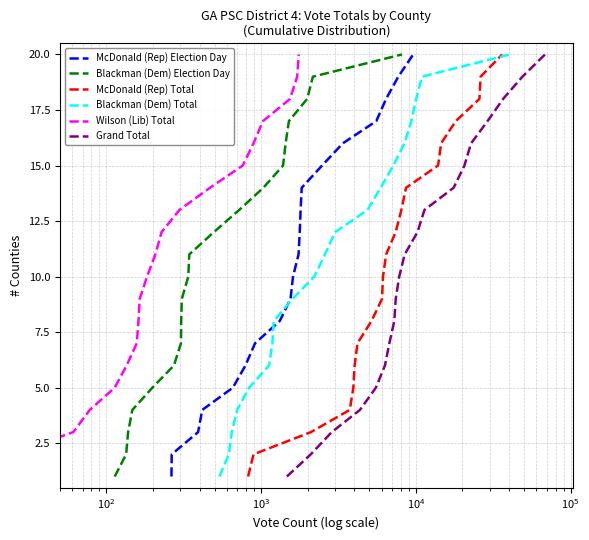

How many data points in McDonald (Rep) Election Day are less than 11?

10